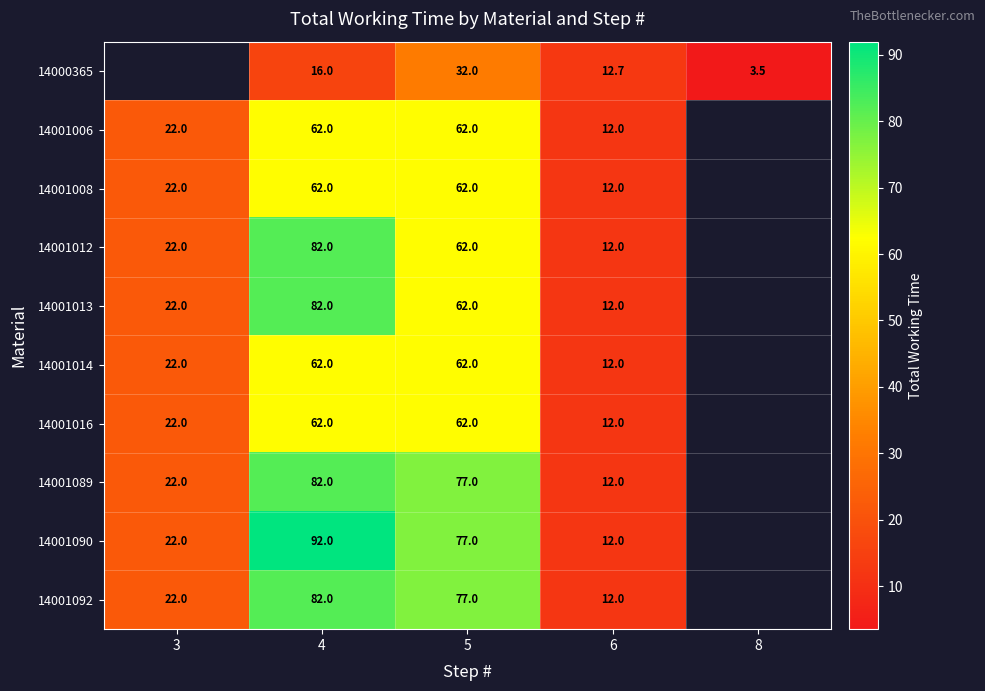

What is the difference between the highest and lowest values at 6?

0.7